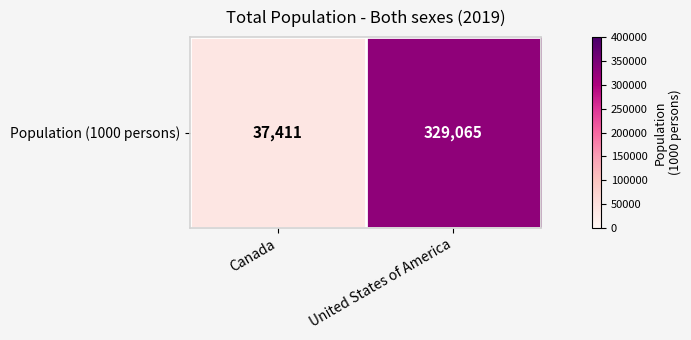

The value at United States of America is 329065. True or false?

True